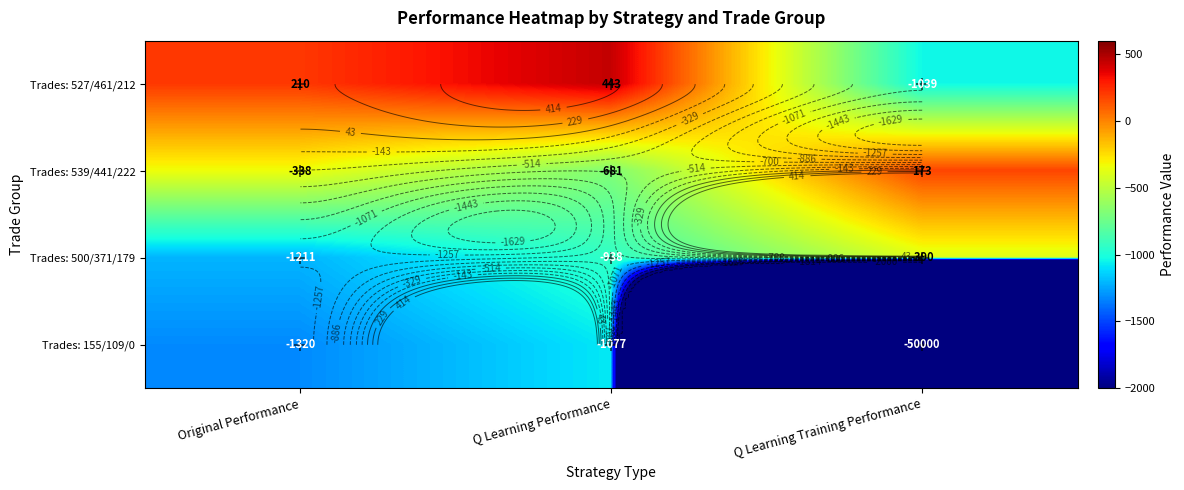

True or false: Trades: 527/461/212 has a value of 100.6 at Original Performance.

False